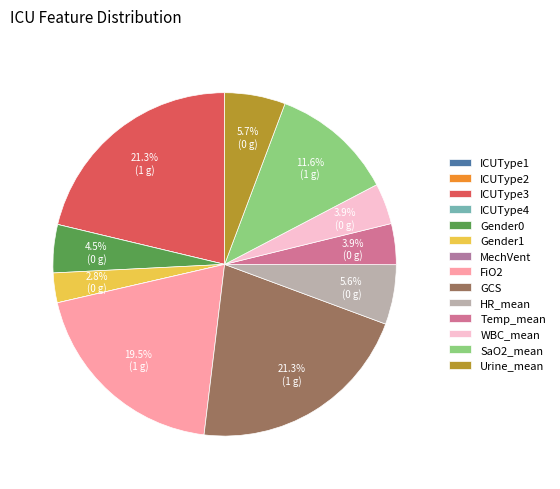

What is the change in value from ICUType1 to Gender1?

+0.1